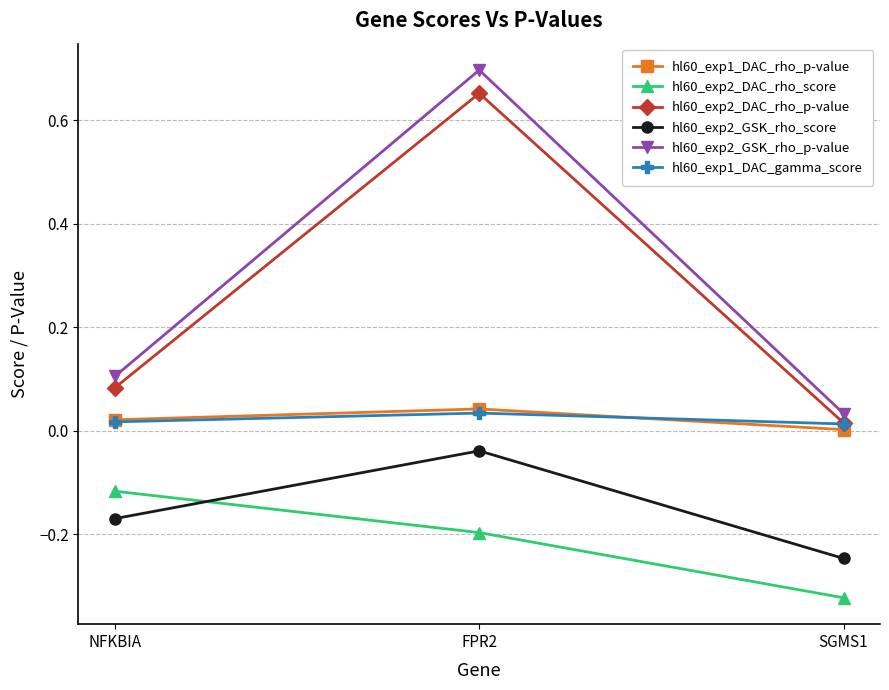

What is the difference between the highest and lowest values at NFKBIA?

0.3